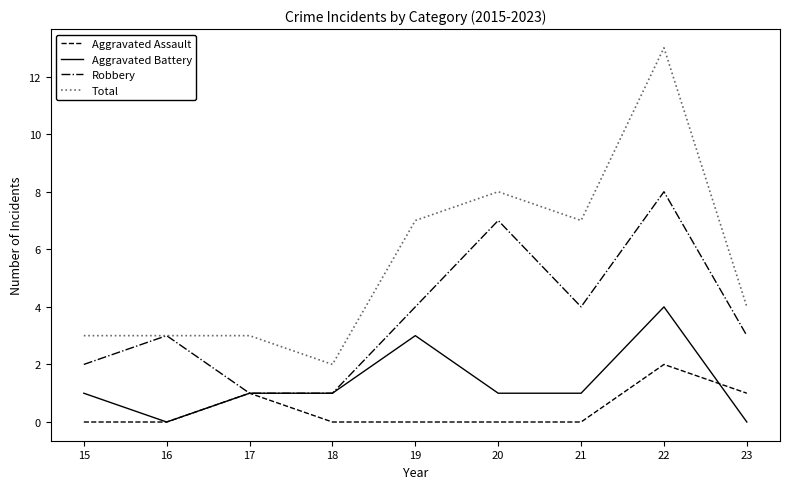

True or false: Total and Aggravated Battery intersect in this chart.

False